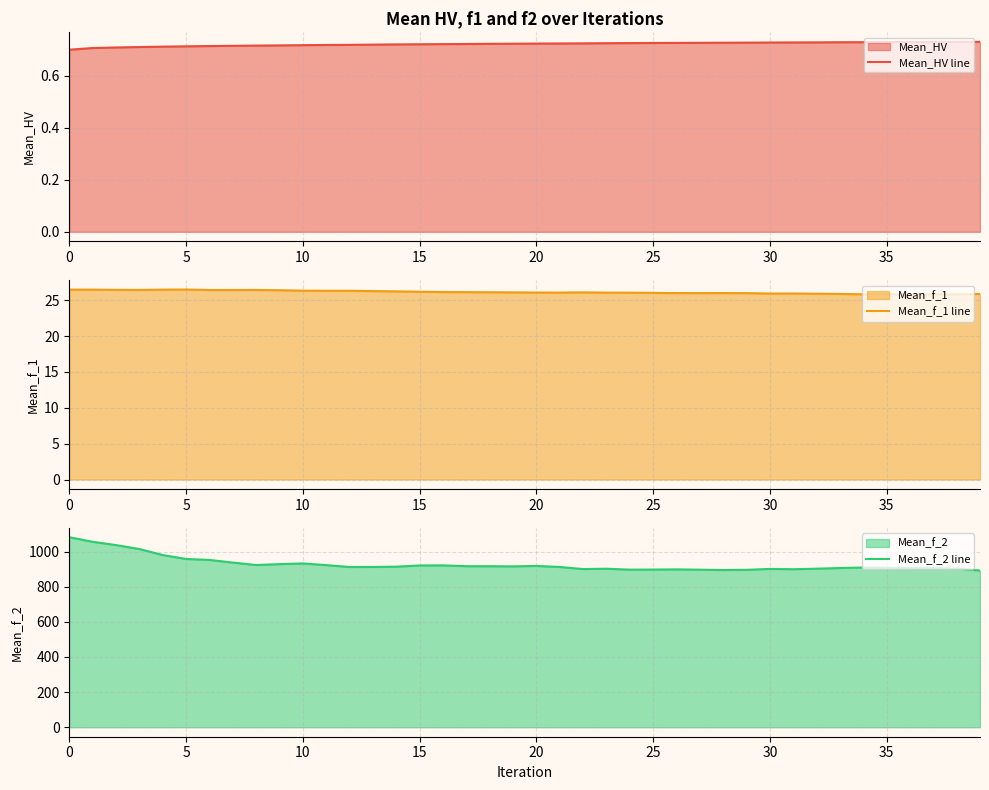

What is the average value of the Mean_HV line series?

0.7